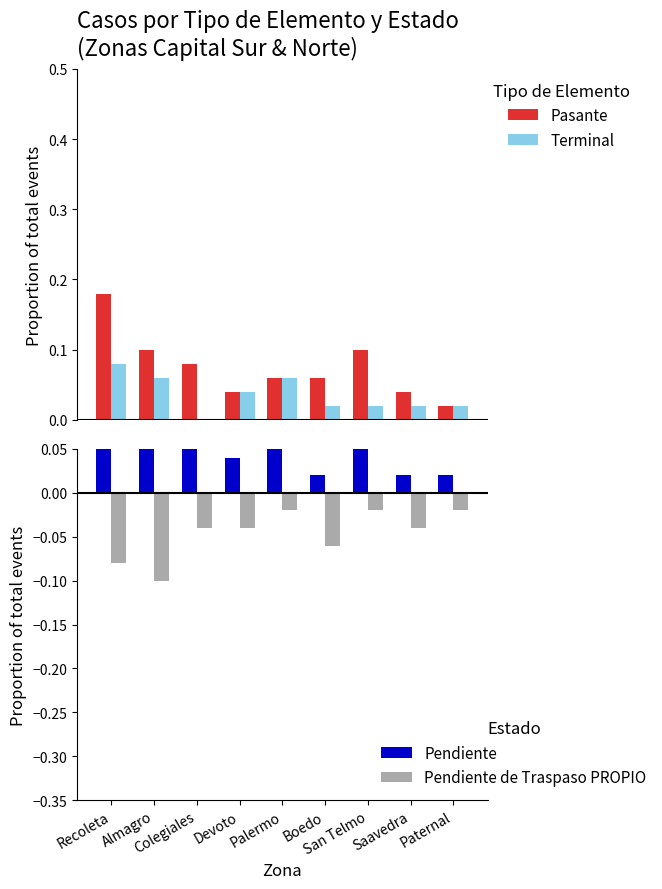

Reading right to left, transcribe all the data shown in this chart.

Pasante: 0.0	0.0	0.1	0.1	0.1	0.0	0.1	0.1	0.2
Terminal: 0.0	0.0	0.0	0.0	0.1	0.0	0.0	0.1	0.1
Pendiente: 0.0	0.0	0.1	0.0	0.1	0.0	0.1	0.1	0.1
Pendiente de Traspaso PROPIO: -0.0	-0.0	-0.0	-0.1	-0.0	-0.0	-0.0	-0.1	-0.1